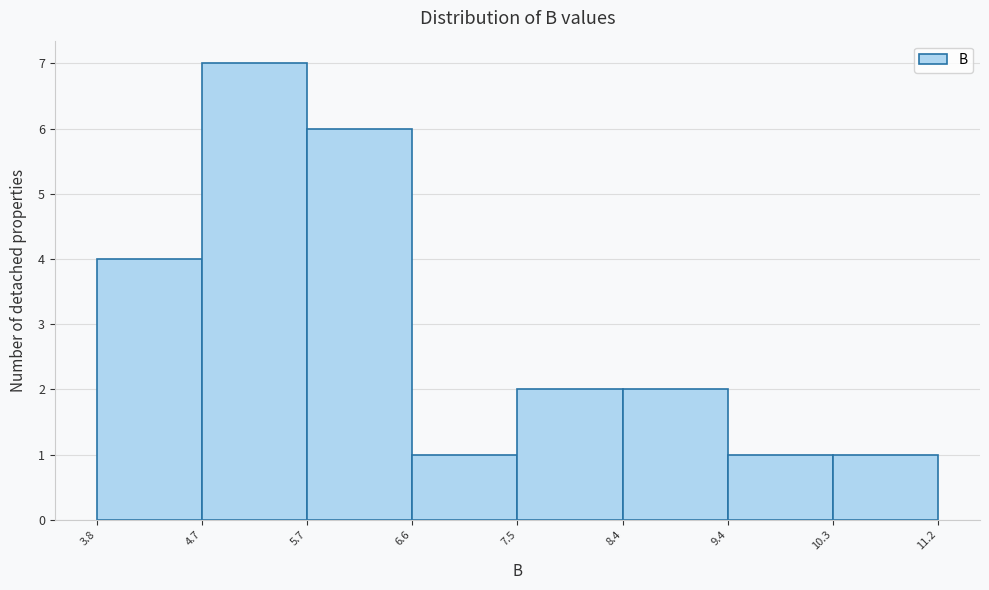

Reading left to right, transcribe this chart: for each bar, give the range it covers on the x-axis and its height. The values are not printed on the chart, so give them approximately, as read against the axis.

3.8 to 4.7: 4
4.7 to 5.7: 7
5.7 to 6.6: 6
6.6 to 7.5: 1
7.5 to 8.4: 2
8.4 to 9.4: 2
9.4 to 10.3: 1
10.3 to 11.2: 1